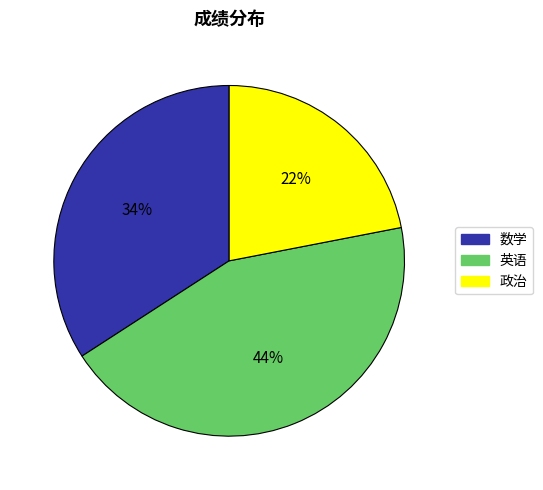

How many slices are in this pie chart?

3